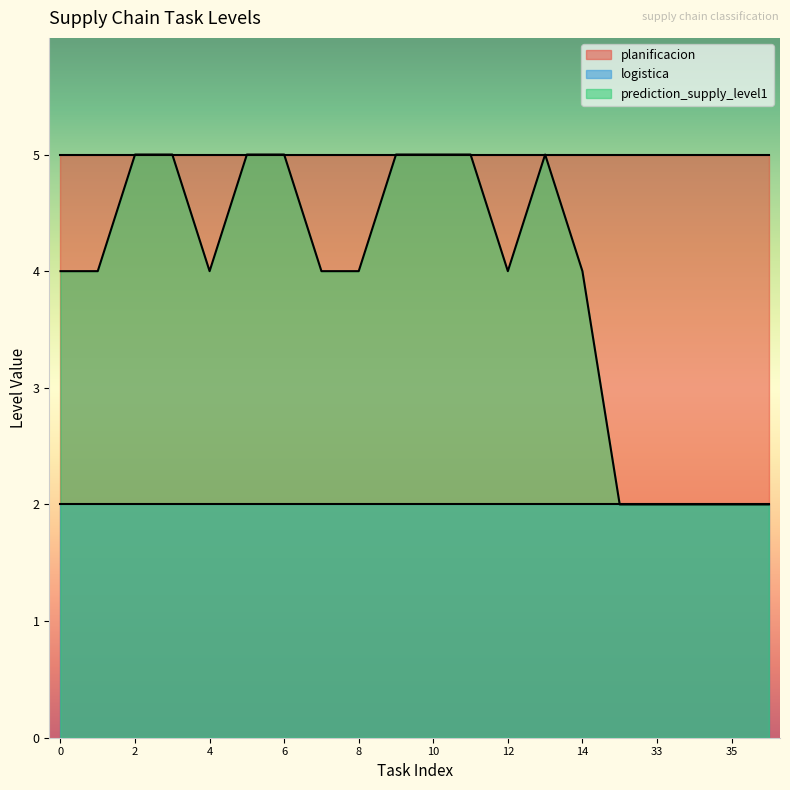

Reading right to left, extract all data points from this chart.

planificacion: 36=5	35=5	34=5	33=5	32=5	14=5	13=5	12=5	11=5	10=5	9=5	8=5	7=5	6=5	5=5	4=5	3=5	2=5	1=5	0=5
logistica: 36=2	35=2	34=2	33=2	32=2	14=2	13=2	12=2	11=2	10=2	9=2	8=2	7=2	6=2	5=2	4=2	3=2	2=2	1=2	0=2
prediction_supply_level1: 36=2	35=2	34=2	33=2	32=2	14=4	13=5	12=4	11=5	10=5	9=5	8=4	7=4	6=5	5=5	4=4	3=5	2=5	1=4	0=4